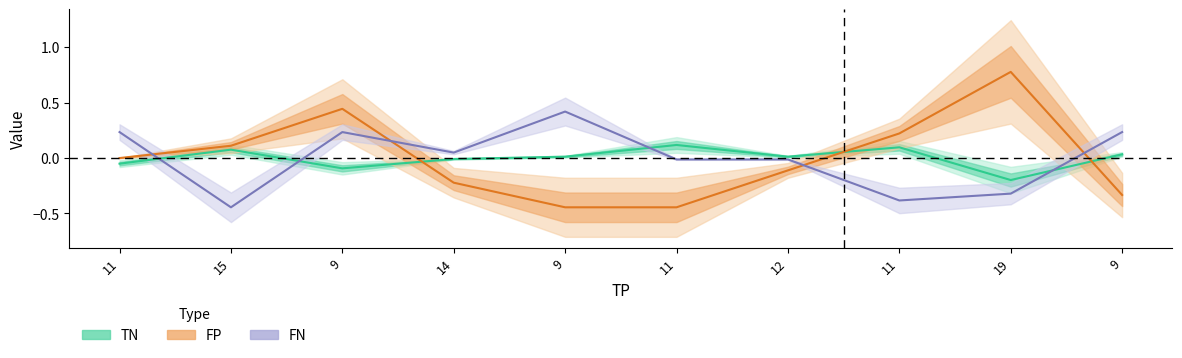

How many categories are shown in the chart?

10